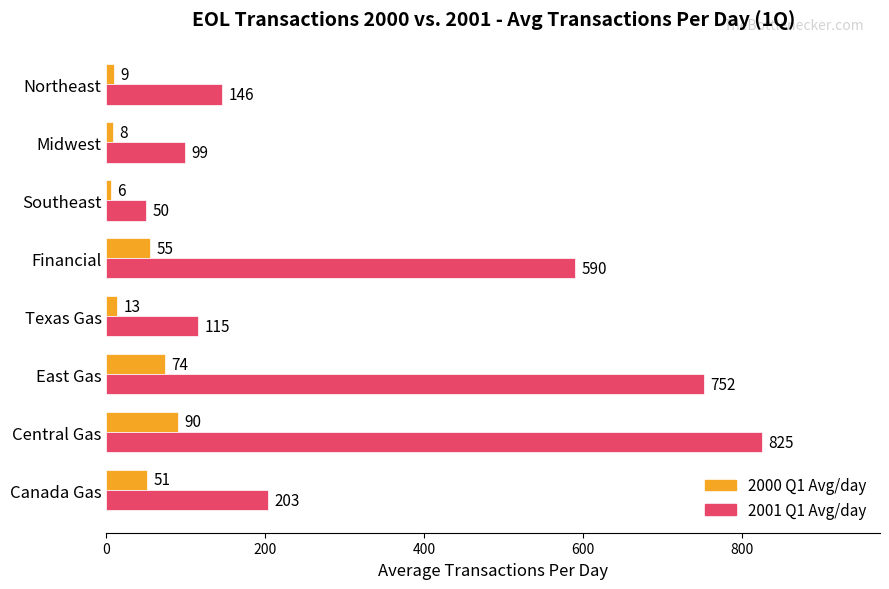

The 2001 Q1 Avg/day series shows 50 at Southeast. True or false?

True